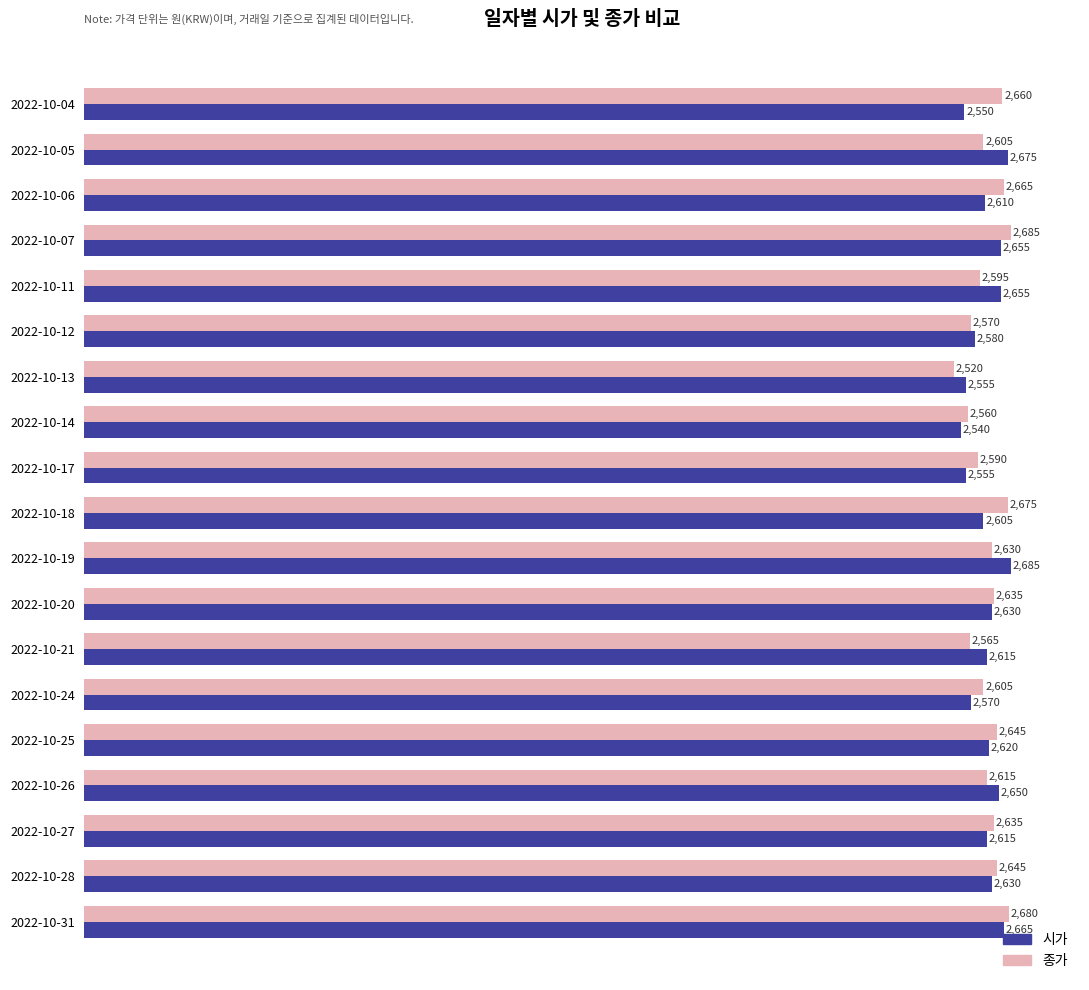

Which series has the widest spread of values?

종가